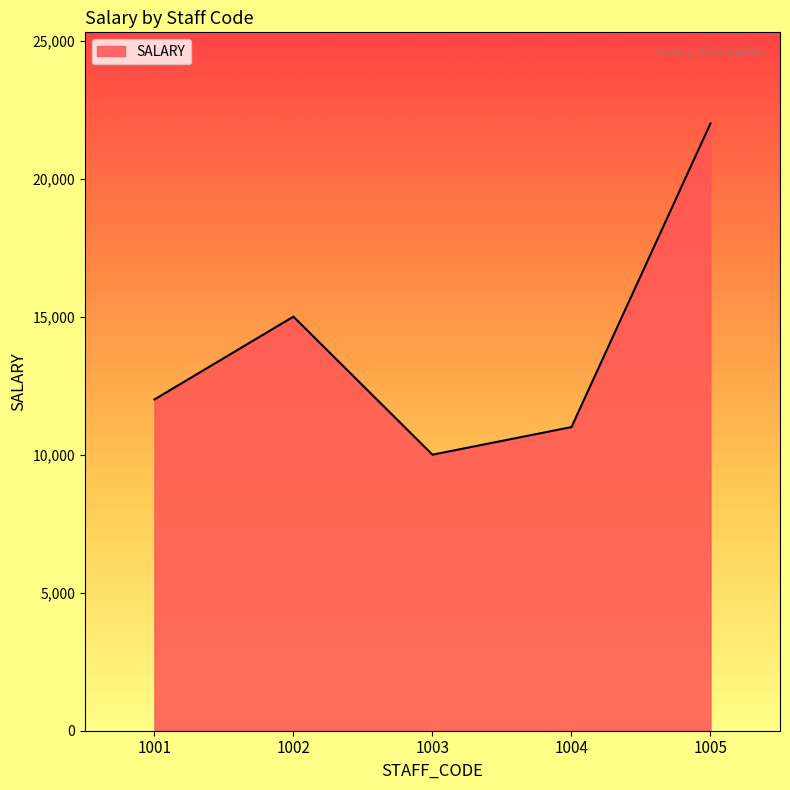

Does the chart have visible grid lines?

No